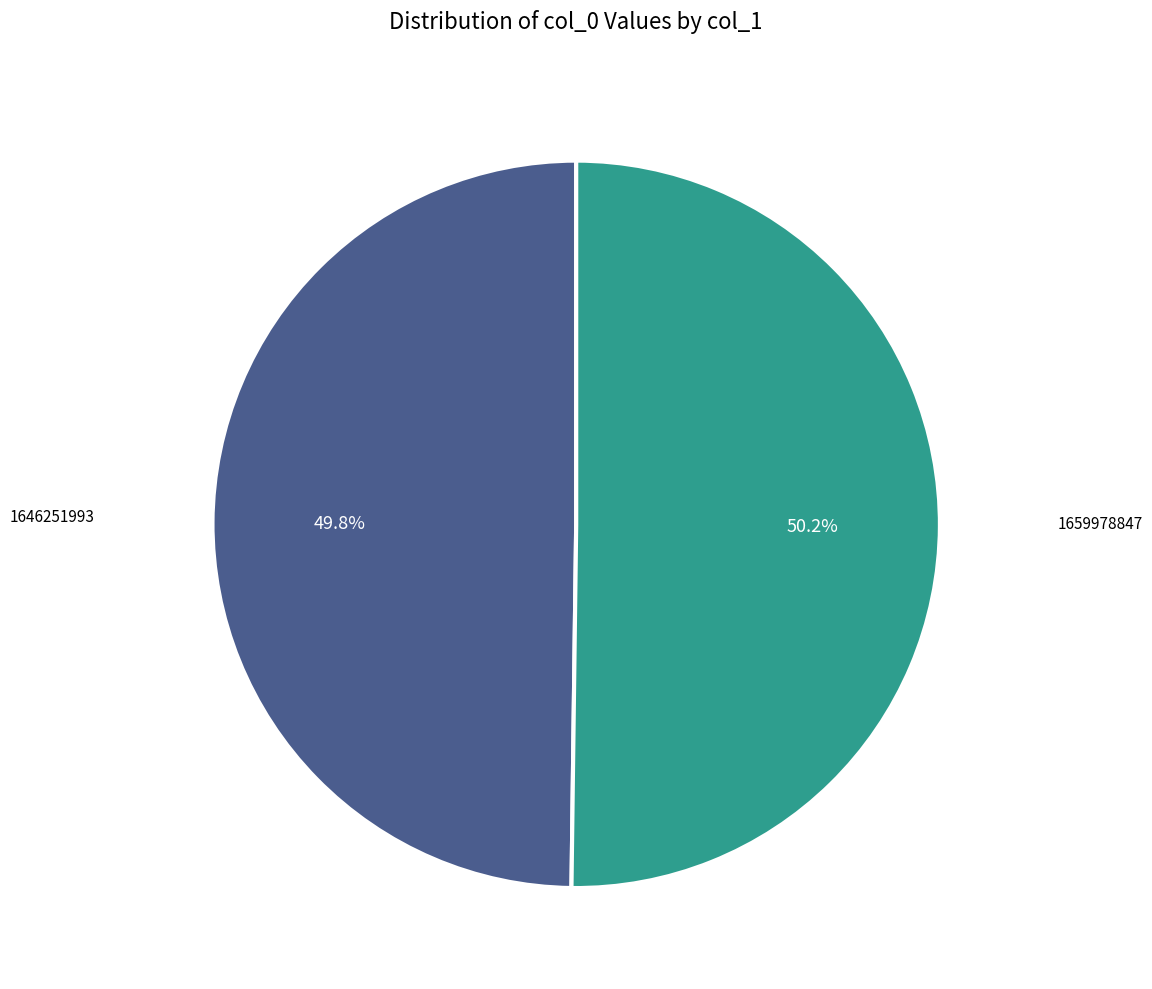

Is there any slice that represents more than half of the pie?

Yes